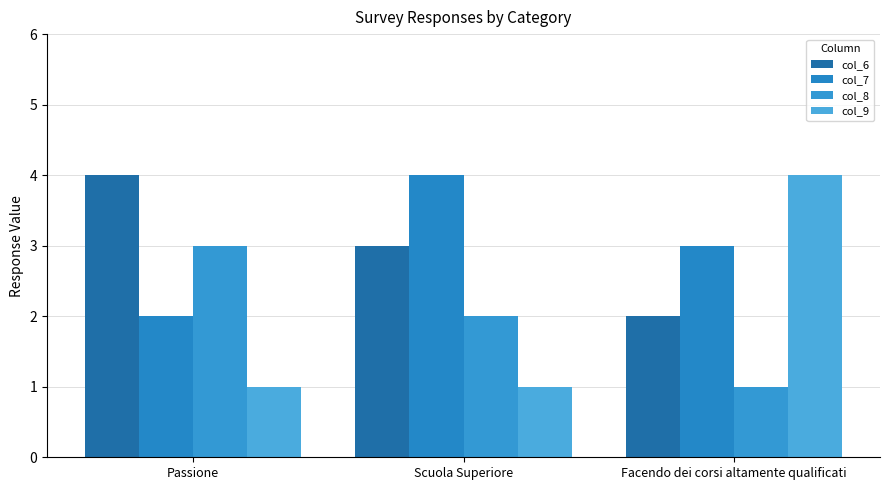

What is the sum of all col_6 values?

9